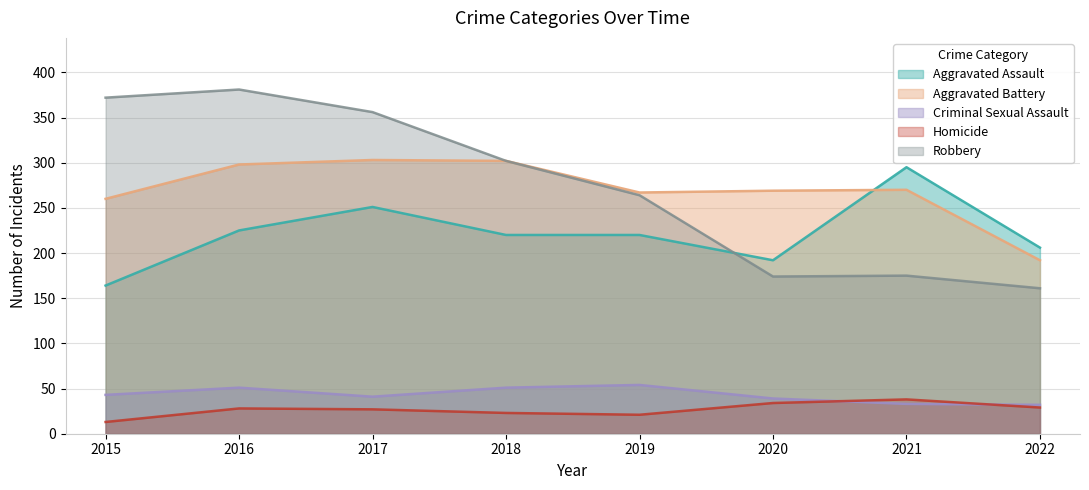

What is the difference between the maximum and minimum values in the Criminal Sexual Assault series?

22